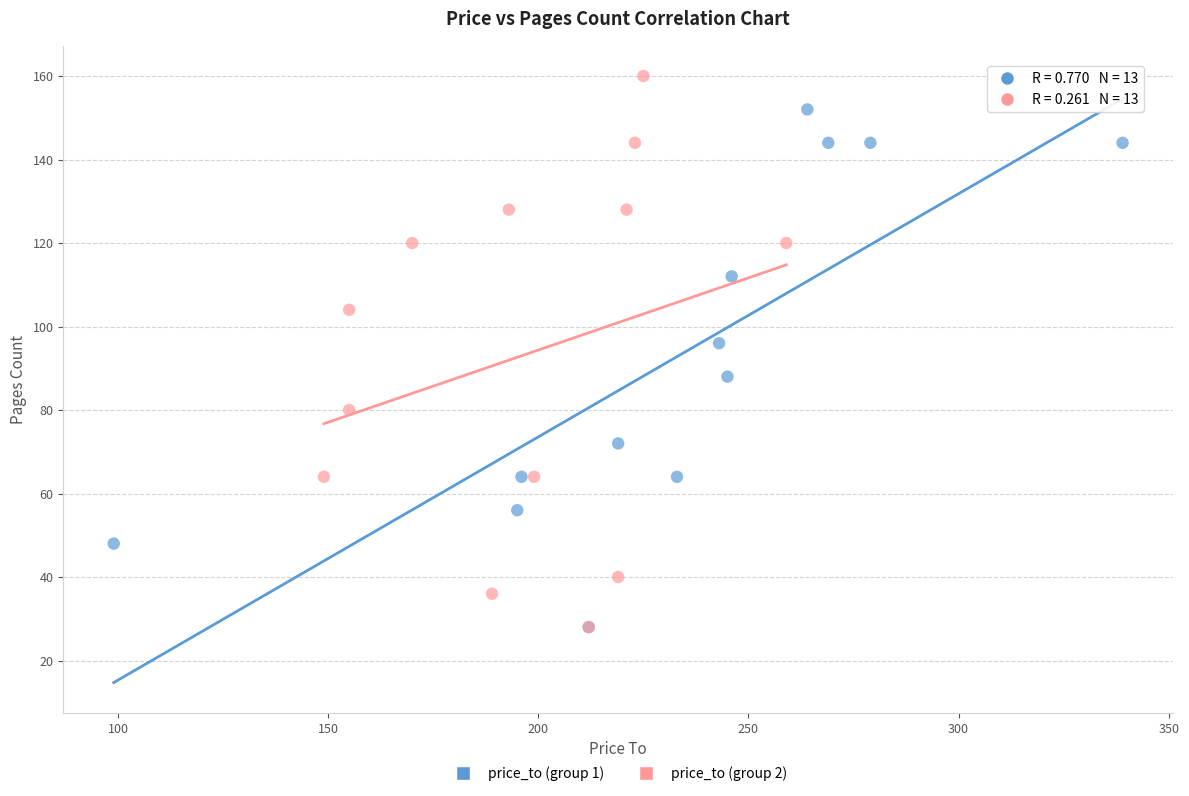

Which series contains the highest Y value?

price_to (group 2)